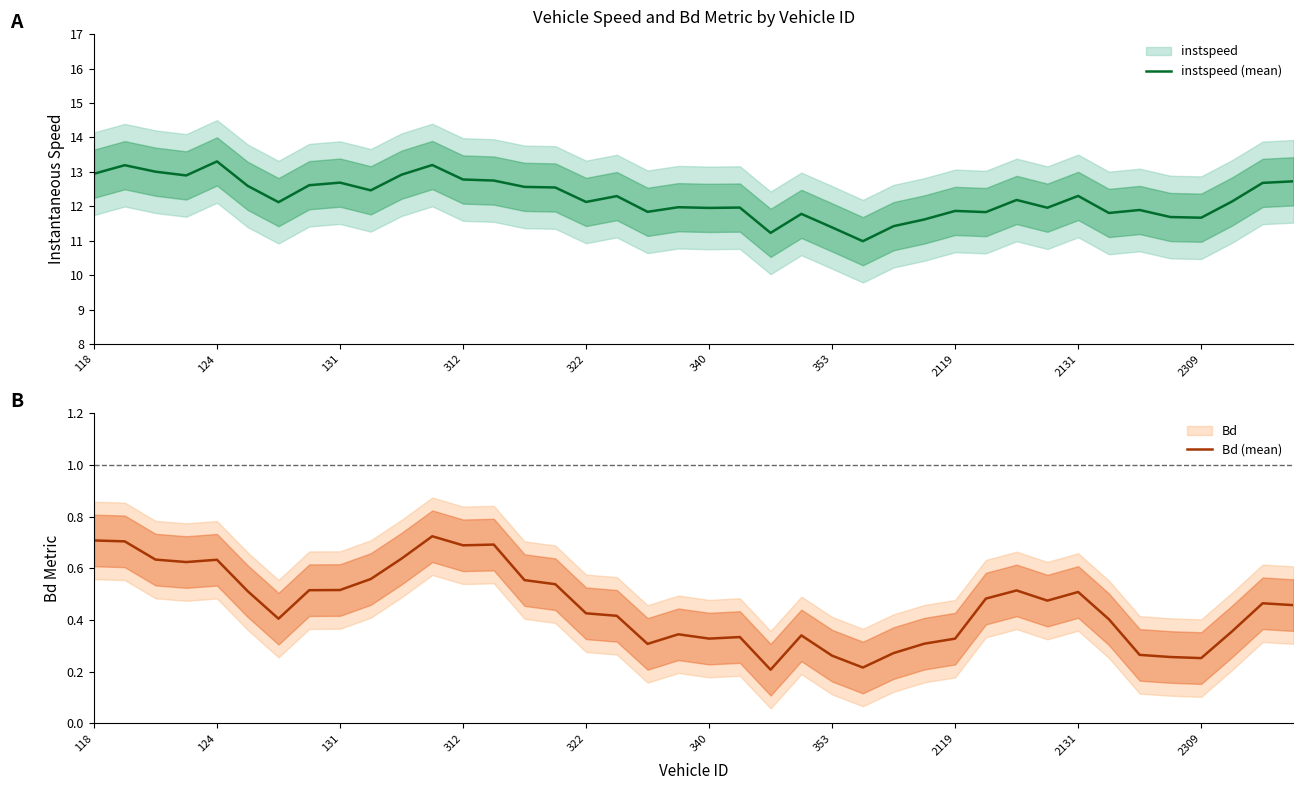

Is the value of Bd (mean) at 27 greater than the value of instspeed (mean) at 29?

No